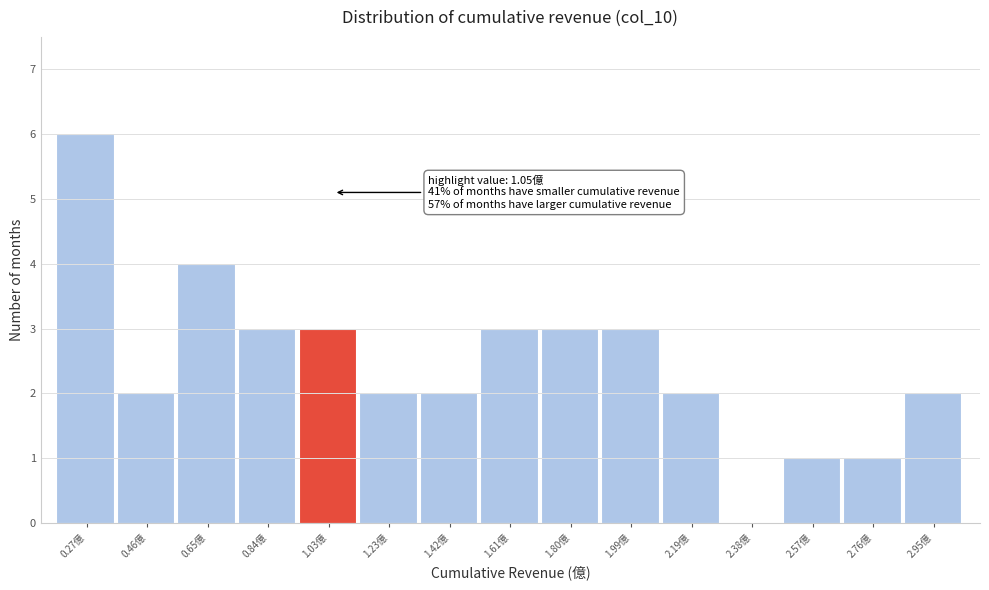

Over which range of the x-axis is the bar tallest?

0.170 to 0.362